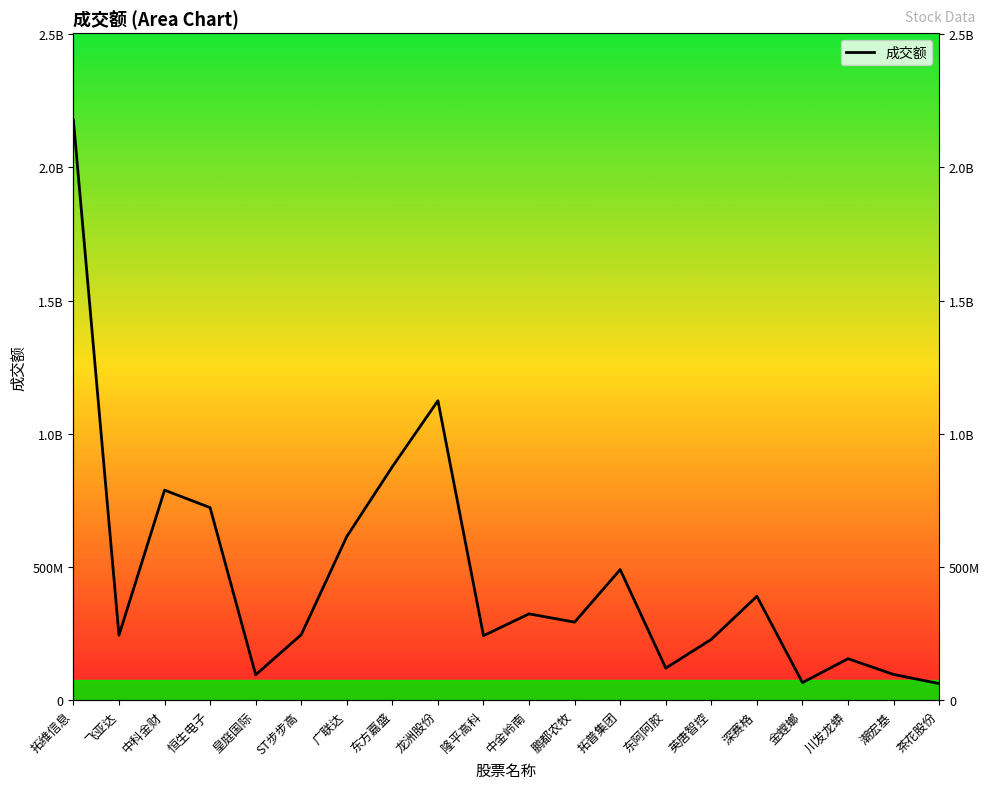

What is the sum of all values?

9374386035